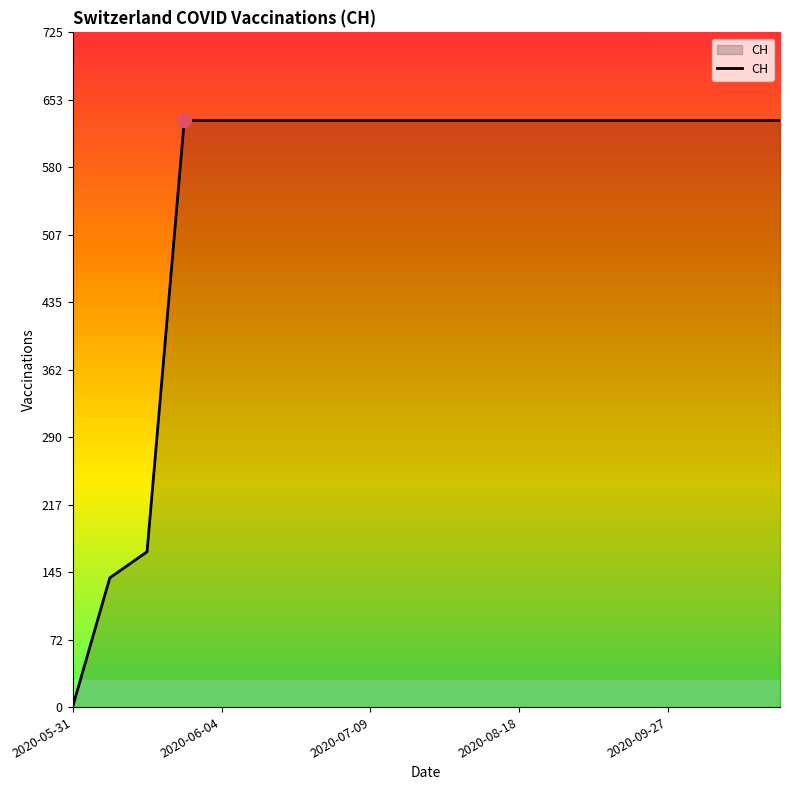

Count the number of categories in the chart.

20